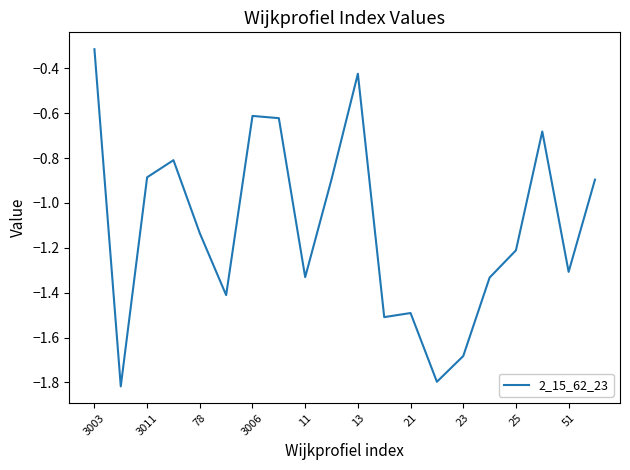

What is the difference between the maximum and minimum values?

1.5